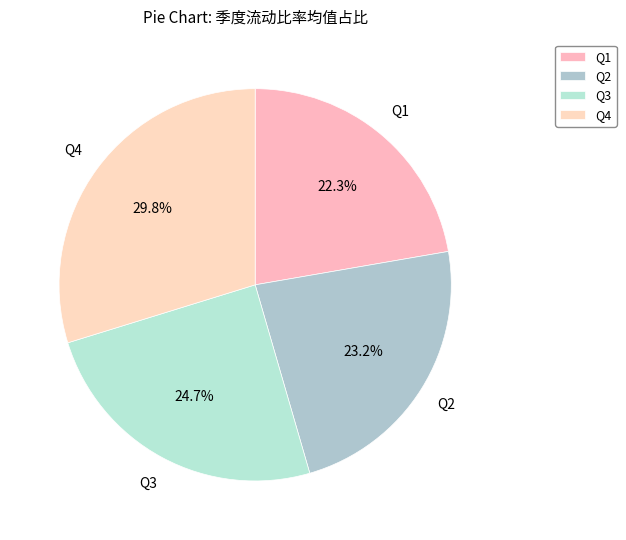

Is there a majority slice in this chart?

No